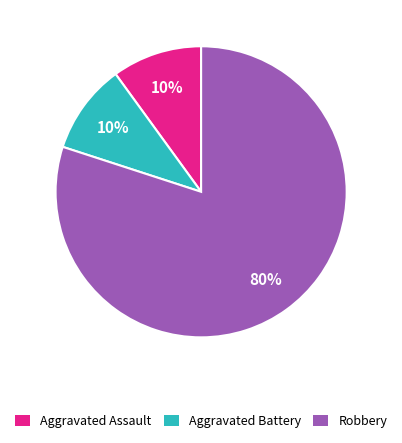

Which slice represents more than half of the pie?

Robbery